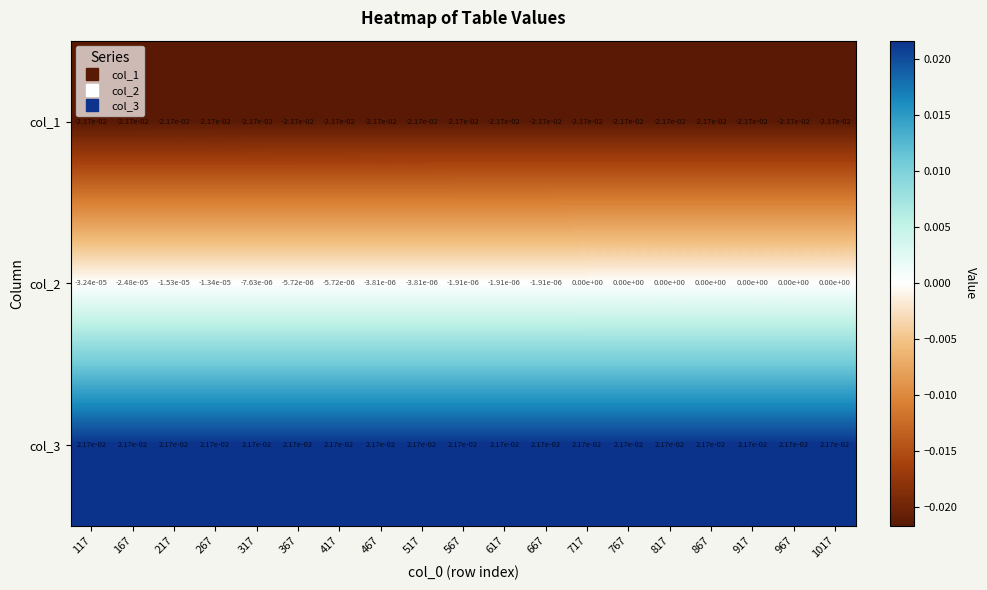

True or false: col_3 has a value of 0.0 at 667.

True